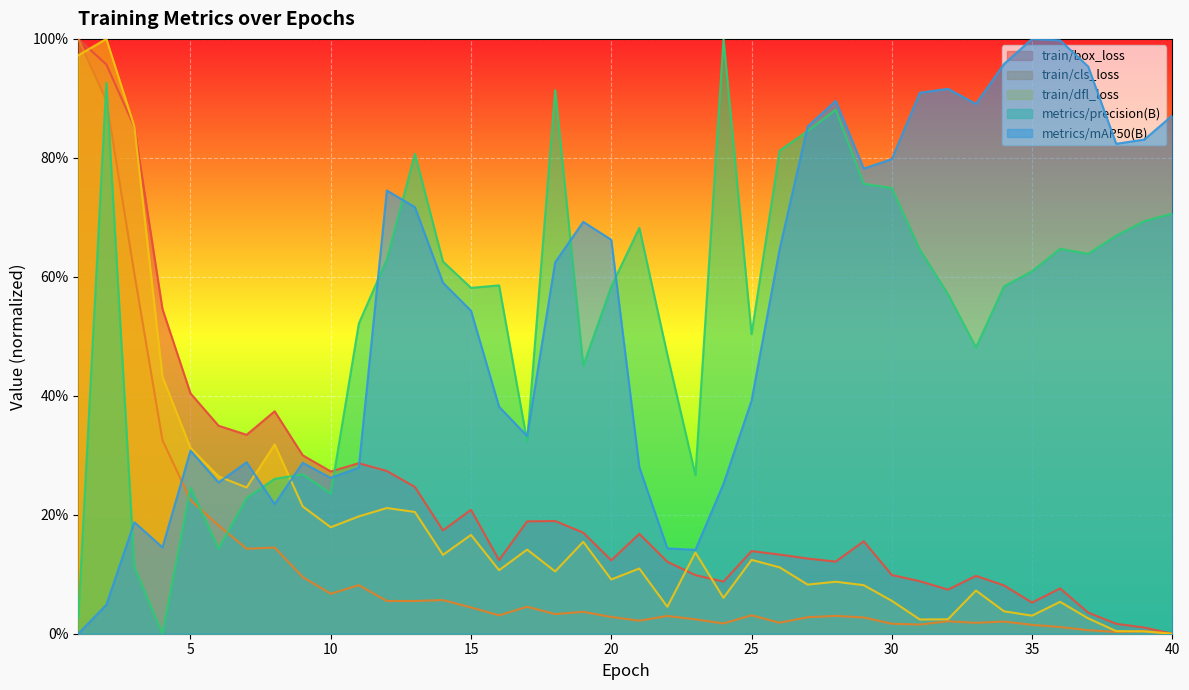

Which series has the largest range (max minus min)?

train/box_loss